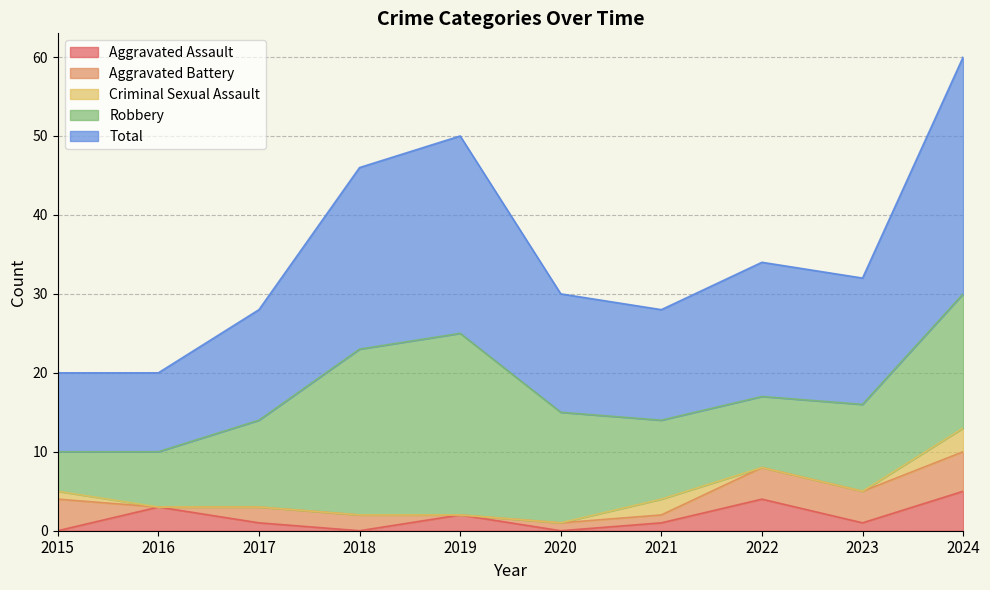

True or false: Criminal Sexual Assault and Robbery cross at least once.

False